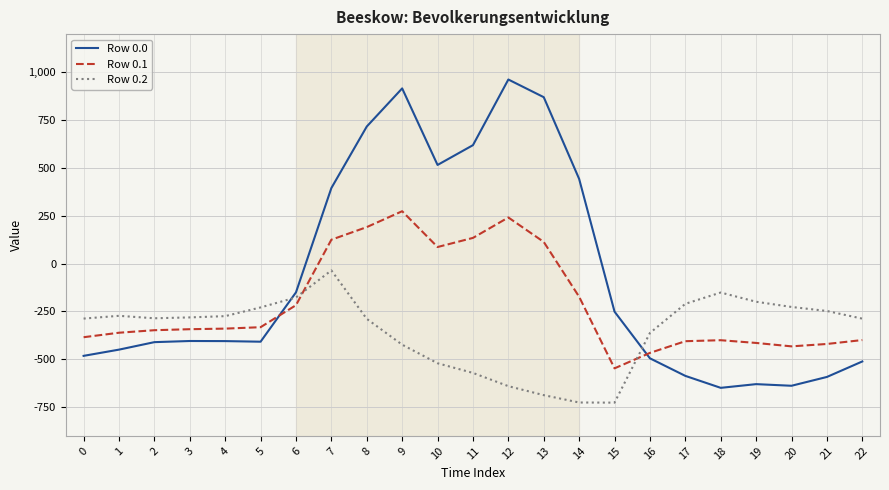

List the series in order of their overall mean, lowest first.

Row 0.2, Row 0.1, Row 0.0